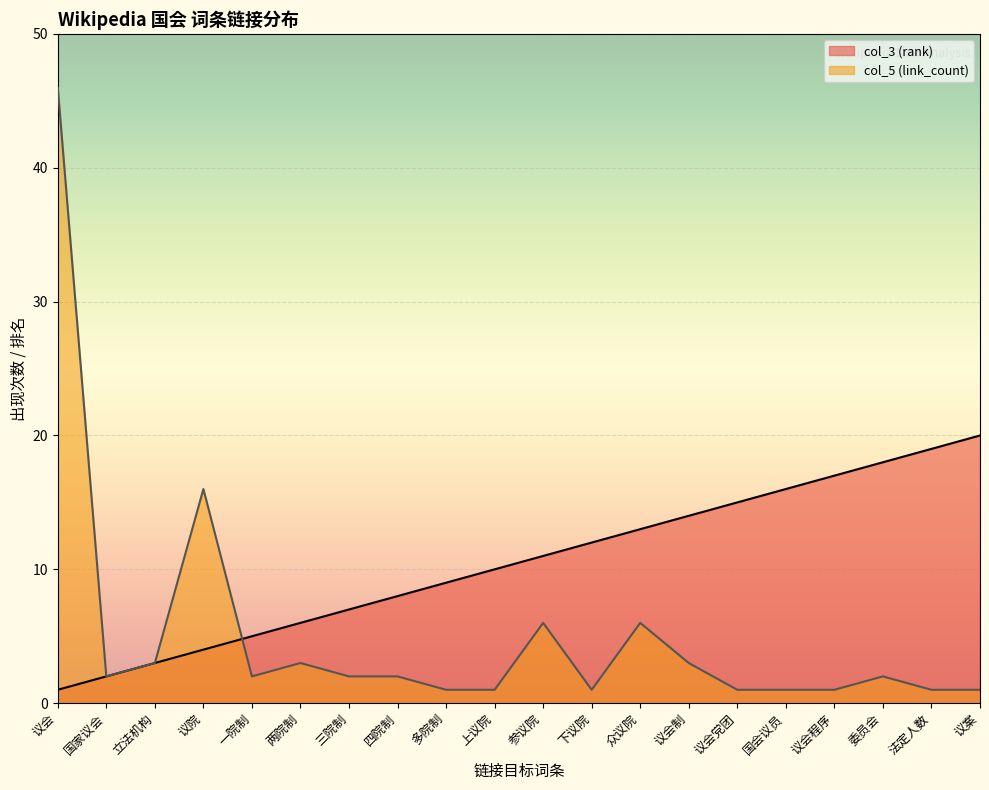

What is the lowest value of the col_5 (link_count) series?

1